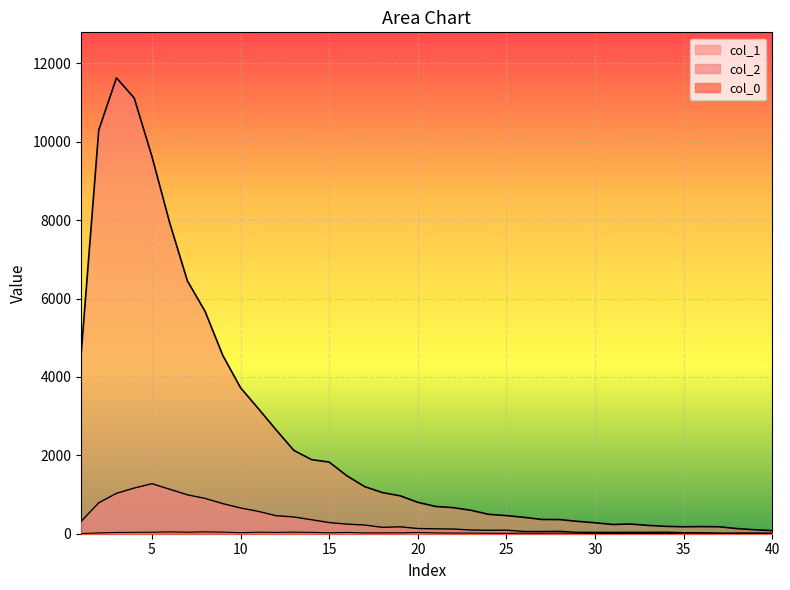

True or false: col_2 has more than 0 points higher than both neighbors.

True